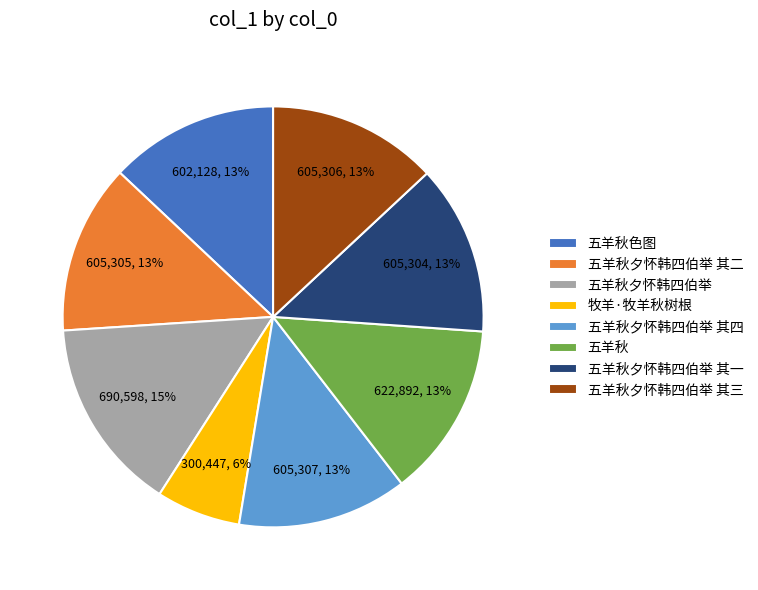

How many segments does this pie chart have?

8